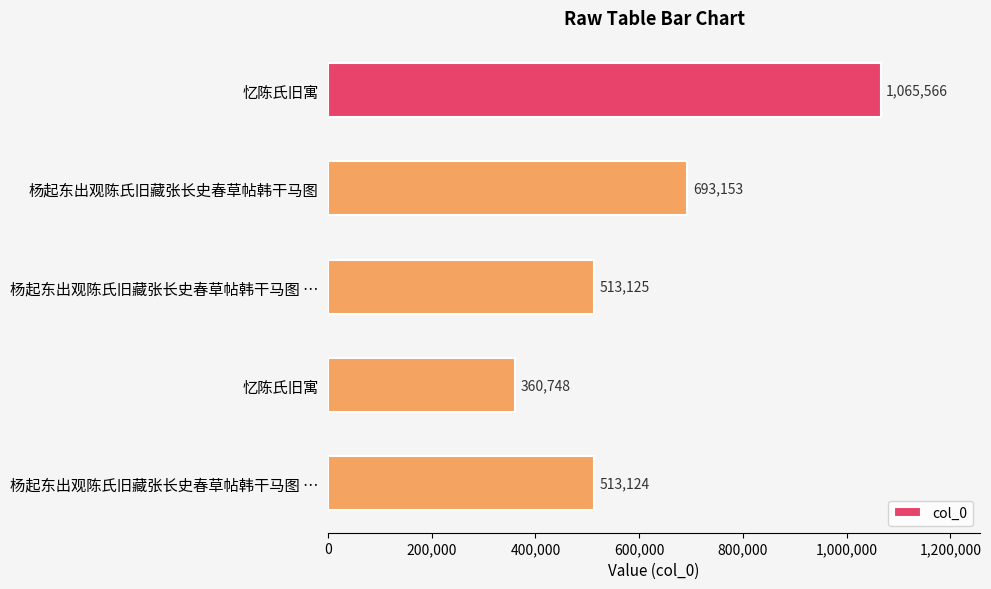

Count the number of categories in the chart.

5